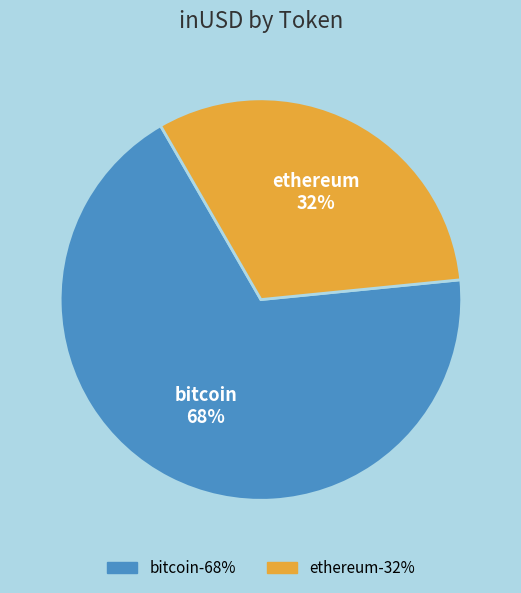

To the nearest percent, what is the difference between the largest and smallest slice percentages?

36%